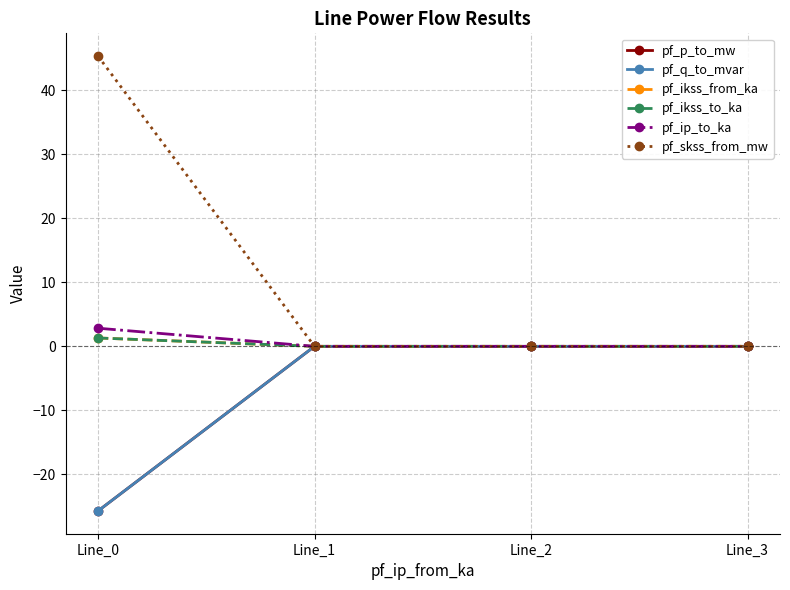

What is the minimum value shown in the chart?

-25.7